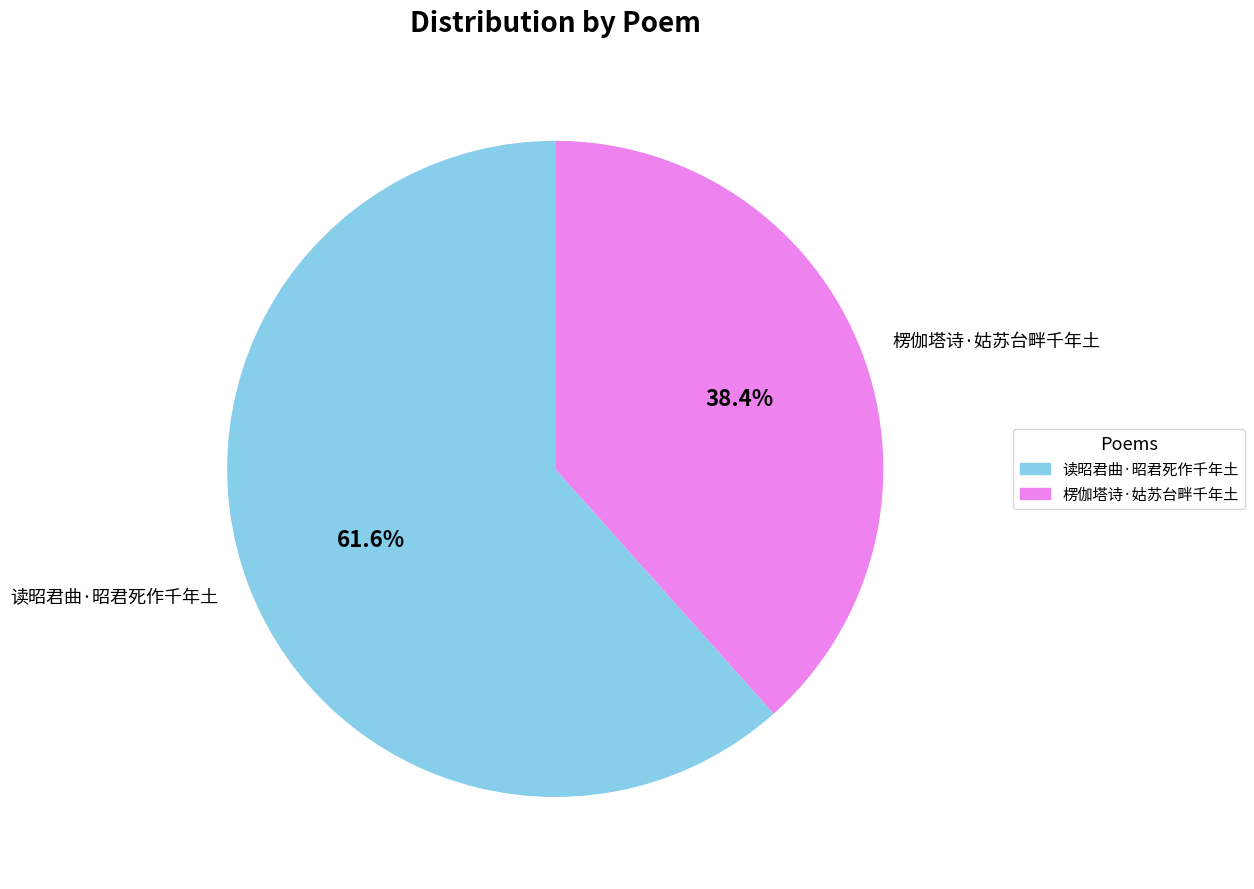

Do 楞伽塔诗·姑苏台畔千年土 and 读昭君曲·昭君死作千年土 together represent more than half of the pie?

Yes